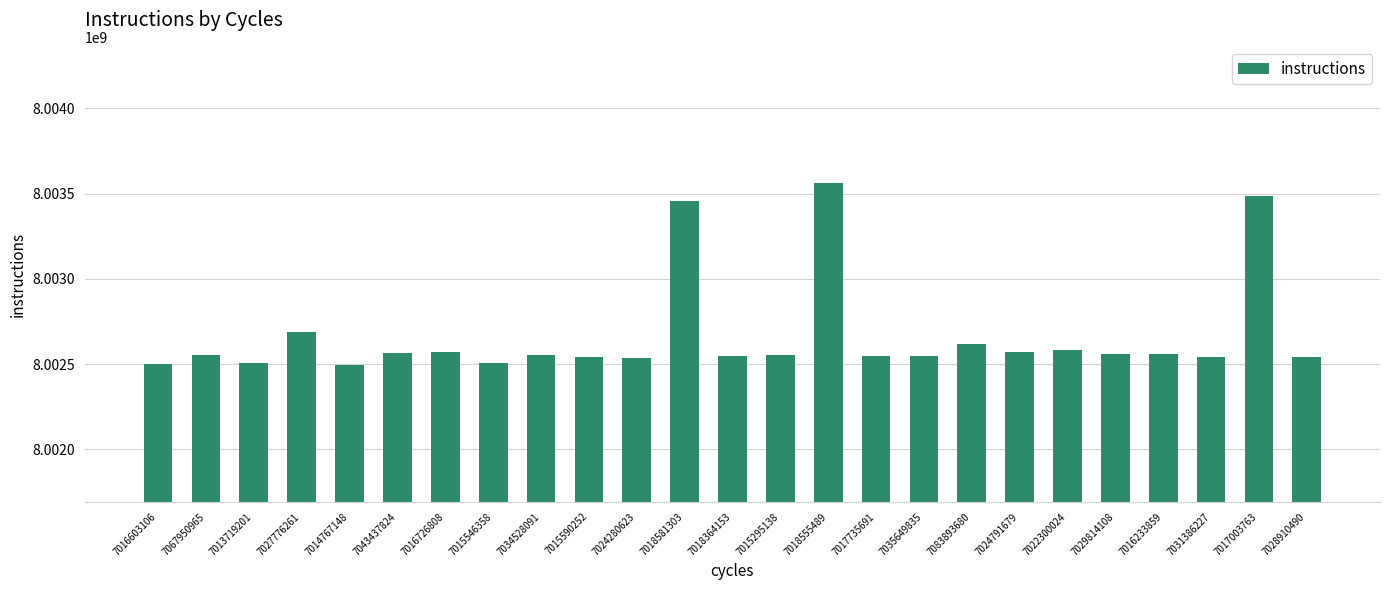

At which label is the value closest to 8003026089?

7027776261